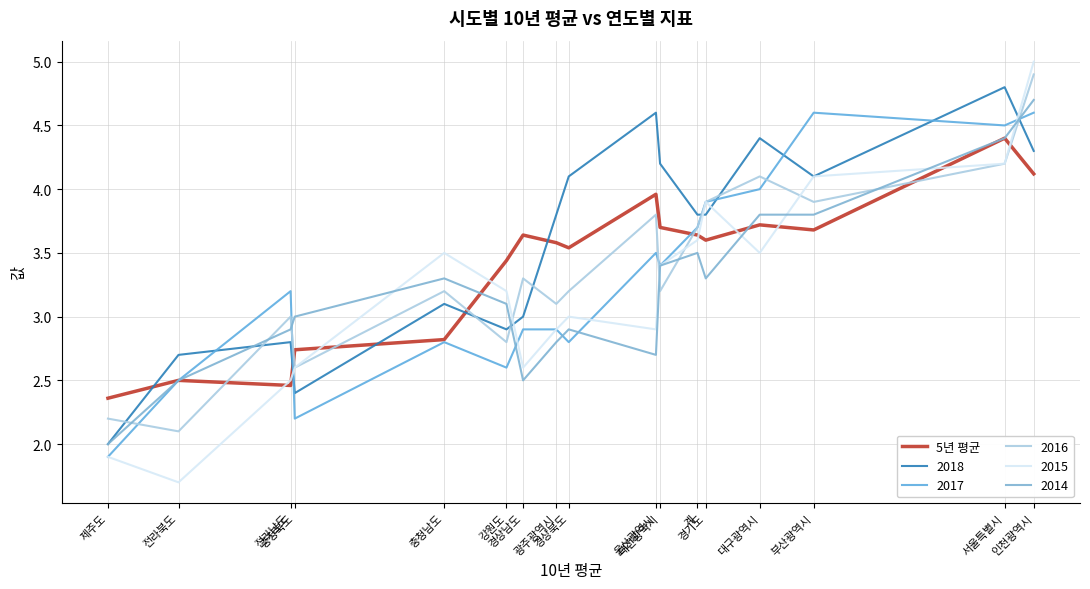

Which category has the highest value across all series?

서울특별시